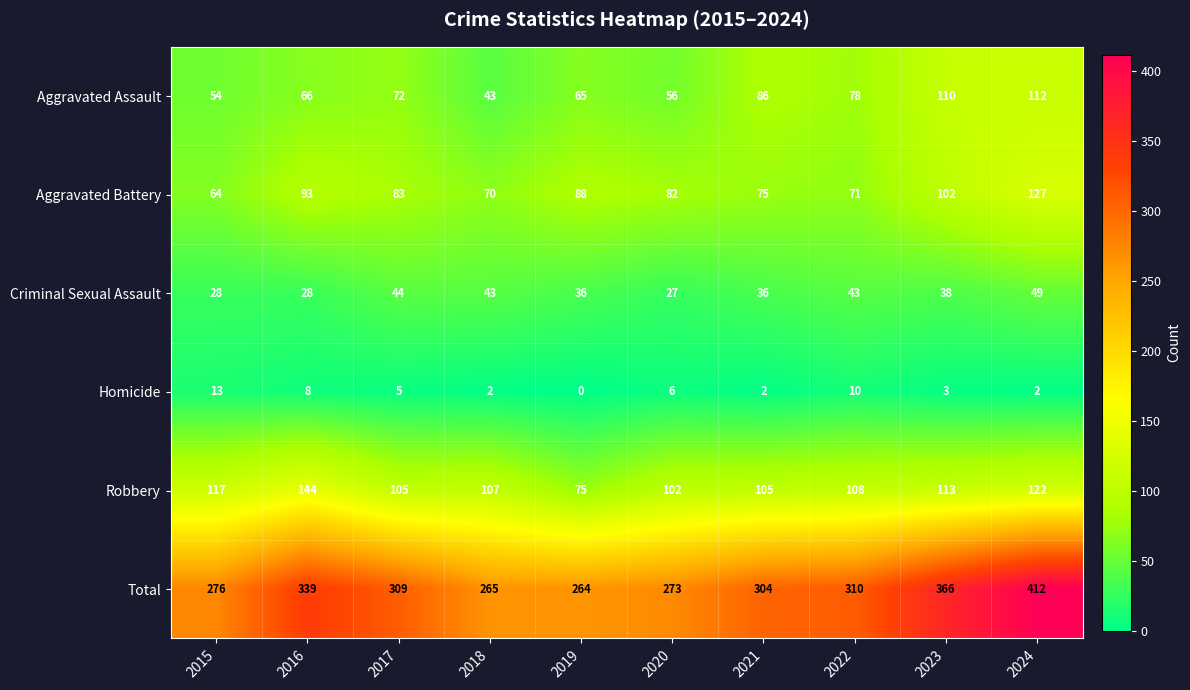

Rank the series at 2017 from lowest to highest value.

Homicide, Criminal Sexual Assault, Aggravated Assault, Aggravated Battery, Robbery, Total